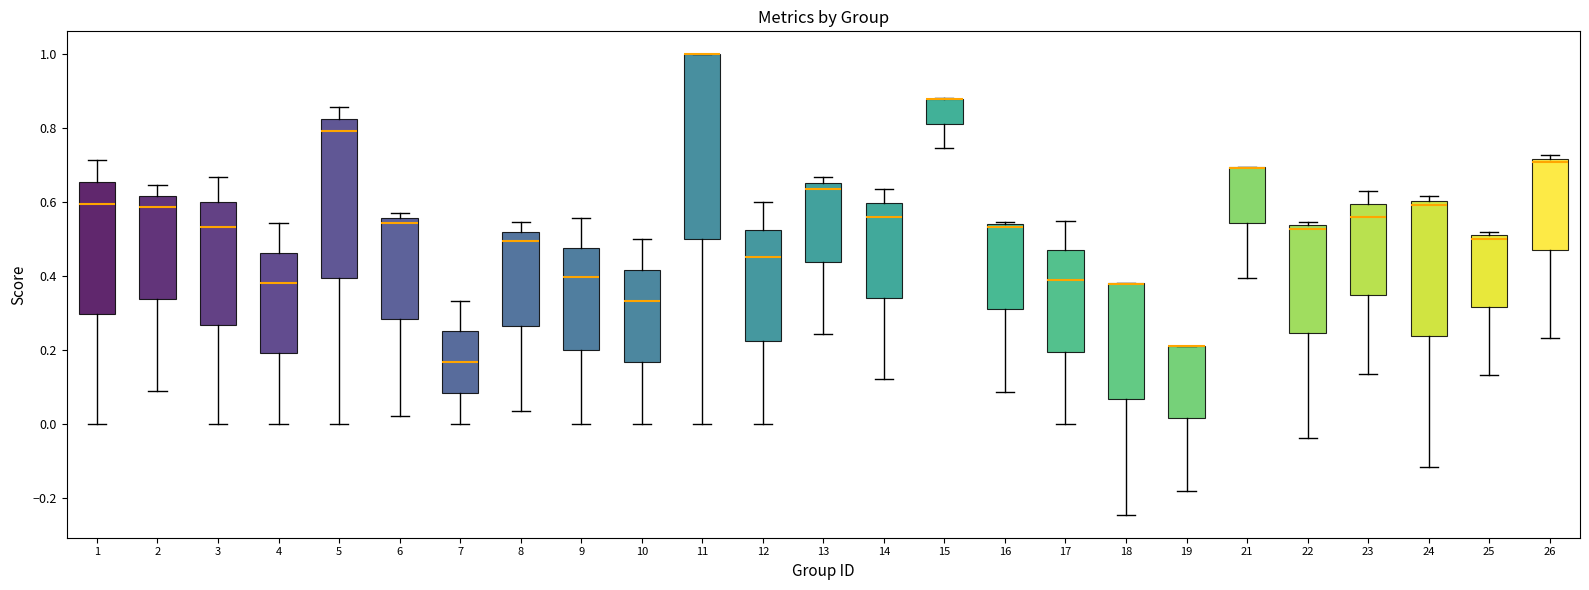

Reading left to right, transcribe this box plot: for each box, give where its median line is, the range the box spans, and where its two whiskers end, as read against the y-axis. The values are not printed on the chart, so give them approximately, as read against the axis.

1: median 0.60, box 0.30 to 0.66, whiskers 0.00 to 0.72
2: median 0.58, box 0.34 to 0.62, whiskers 0.08 to 0.64
3: median 0.54, box 0.26 to 0.60, whiskers 0.00 to 0.66
4: median 0.38, box 0.20 to 0.46, whiskers 0.00 to 0.54
5: median 0.80, box 0.40 to 0.82, whiskers 0.00 to 0.86
6: median 0.54, box 0.28 to 0.56, whiskers 0.02 to 0.58
7: median 0.16, box 0.08 to 0.26, whiskers 0.00 to 0.34
8: median 0.50, box 0.26 to 0.52, whiskers 0.04 to 0.54
9: median 0.40, box 0.20 to 0.48, whiskers 0.00 to 0.56
10: median 0.34, box 0.16 to 0.42, whiskers 0.00 to 0.50
11: median 1.00 (drawn on the box's upper edge), box 0.50 to 1.00, whiskers 0.00 to 1.00
12: median 0.46, box 0.22 to 0.52, whiskers 0.00 to 0.60
13: median 0.64, box 0.44 to 0.66, whiskers 0.24 to 0.66 (just above the box's upper edge)
14: median 0.56, box 0.34 to 0.60, whiskers 0.12 to 0.64
15: median 0.88 (drawn on the box's upper edge), box 0.82 to 0.88, whiskers 0.74 to 0.88
16: median 0.54 (just below the box's upper edge), box 0.32 to 0.54, whiskers 0.08 to 0.54 (just above the box's upper edge)
17: median 0.40, box 0.20 to 0.48, whiskers 0.00 to 0.56
18: median 0.38 (drawn on the box's upper edge), box 0.06 to 0.38, whiskers -0.24 to 0.38
19: median 0.22 (drawn on the box's upper edge), box 0.02 to 0.22, whiskers -0.18 to 0.22
21: median 0.70 (drawn on the box's upper edge), box 0.54 to 0.70, whiskers 0.40 to 0.70
22: median 0.52, box 0.24 to 0.54, whiskers -0.04 to 0.54 (just above the box's upper edge)
23: median 0.56, box 0.34 to 0.60, whiskers 0.14 to 0.62
24: median 0.60 (just below the box's upper edge), box 0.24 to 0.60, whiskers -0.12 to 0.62
25: median 0.50, box 0.32 to 0.52, whiskers 0.14 to 0.52 (just above the box's upper edge)
26: median 0.70, box 0.48 to 0.72, whiskers 0.24 to 0.72 (just above the box's upper edge)